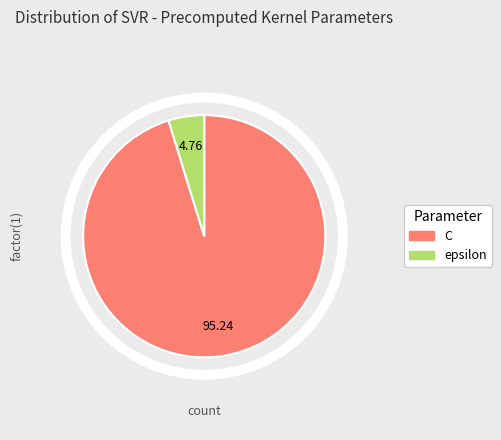

The C slice represents 95% of the pie. True or false?

True